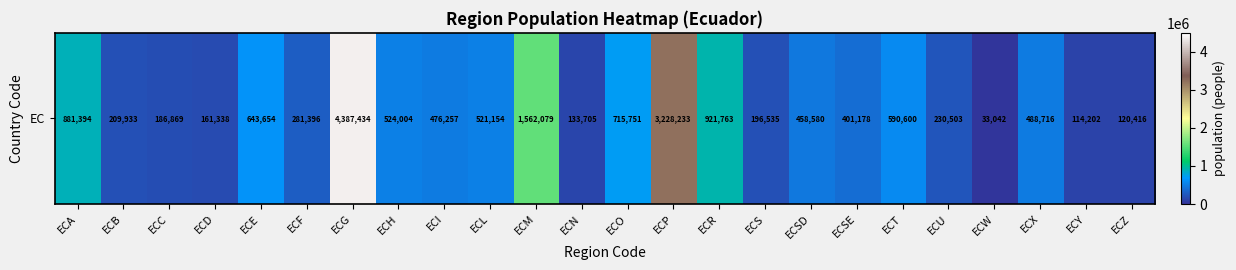

What is the difference between the second highest and second lowest values?

3114031